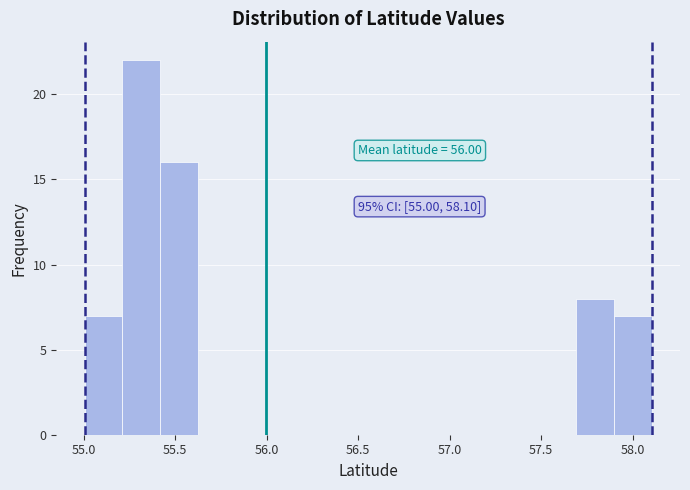

Which range on the x-axis has the tallest bar?

55.20 to 55.40